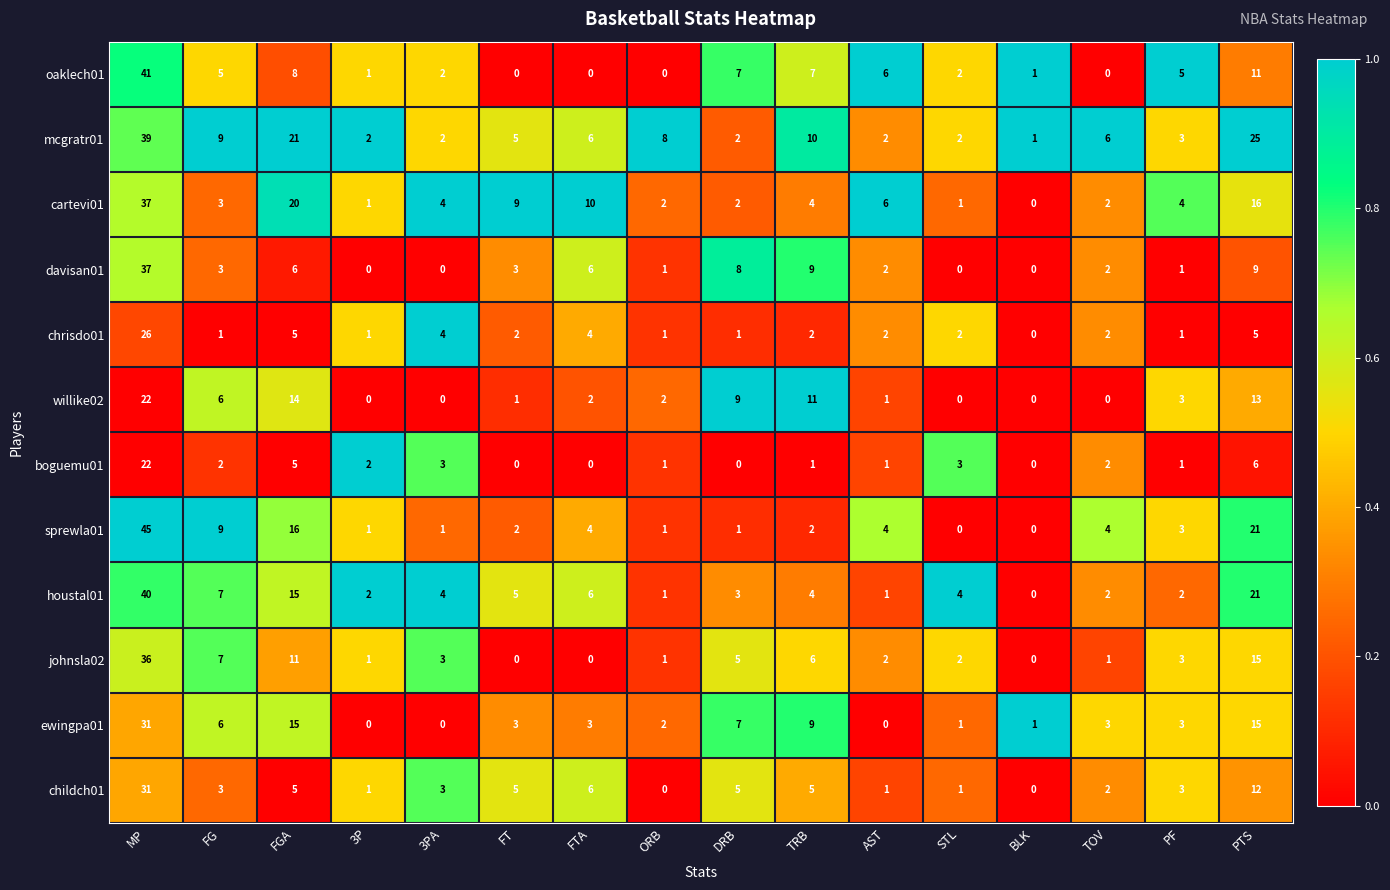

What is the greatest value displayed?

45